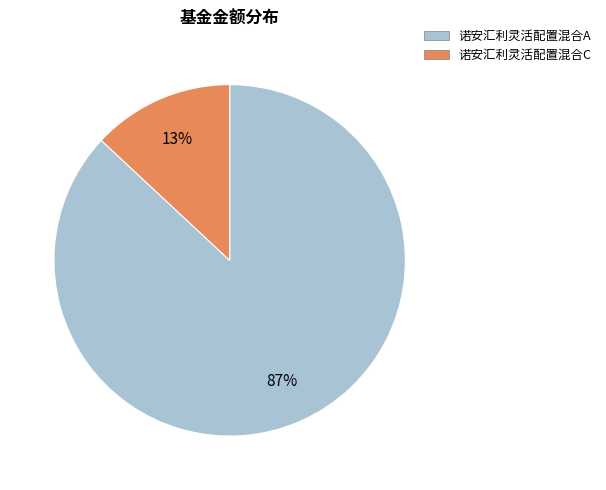

Is it true that 诺安汇利灵活配置混合C is 13% of the pie?

True